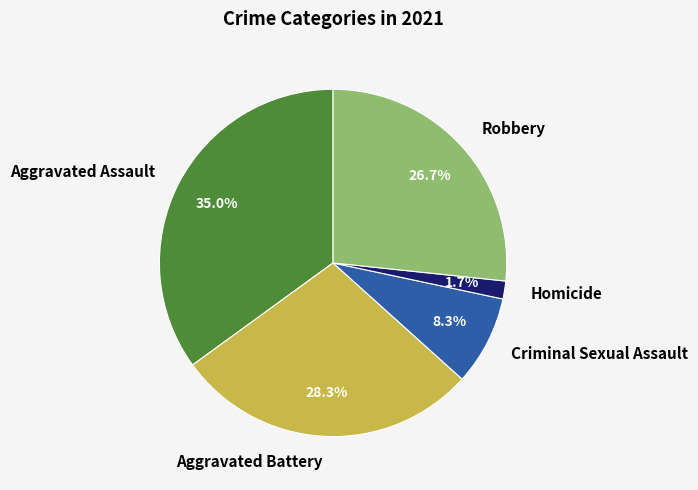

What is the largest slice in the pie chart?

Aggravated Assault